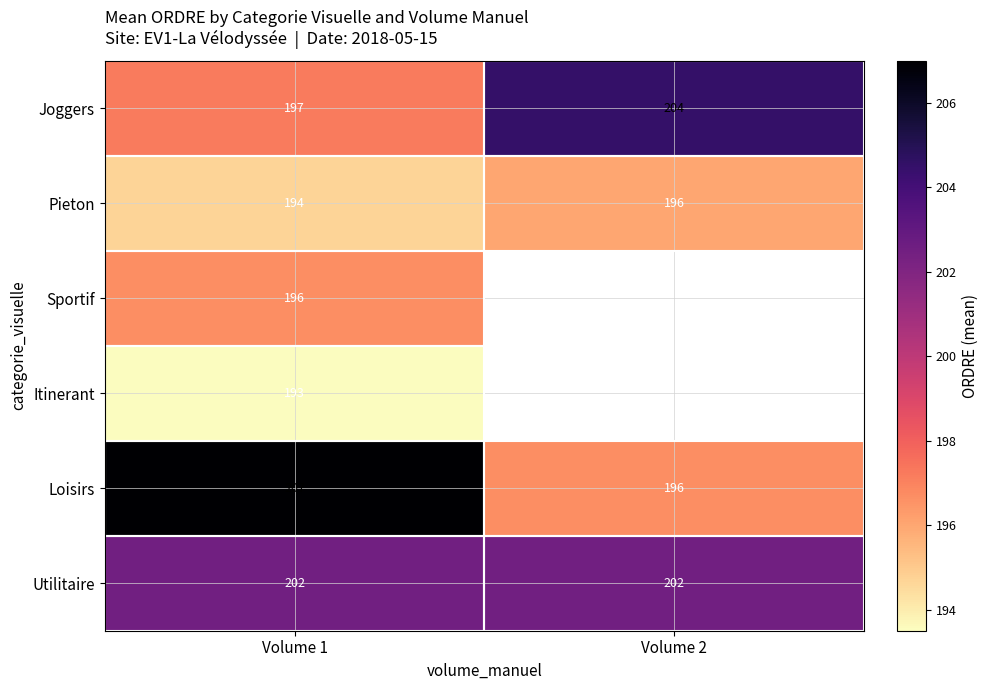

How many values in the Pieton series are below 196?

1